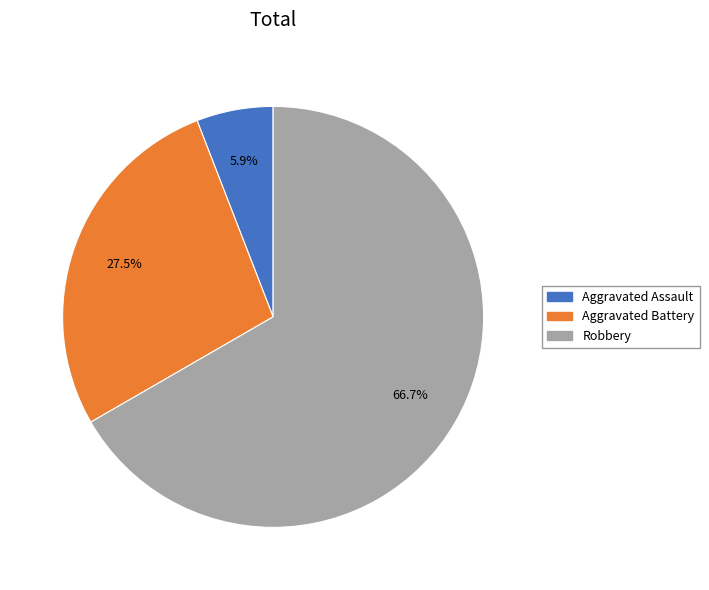

Which category has the biggest portion of the pie?

Robbery